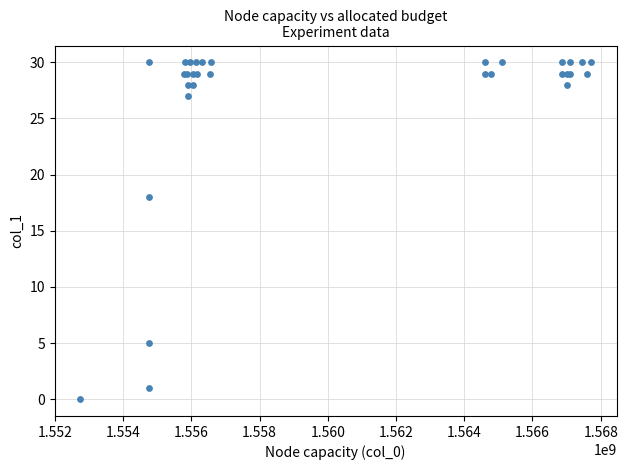

What Y value in the scatter plot is closest to 15?

18